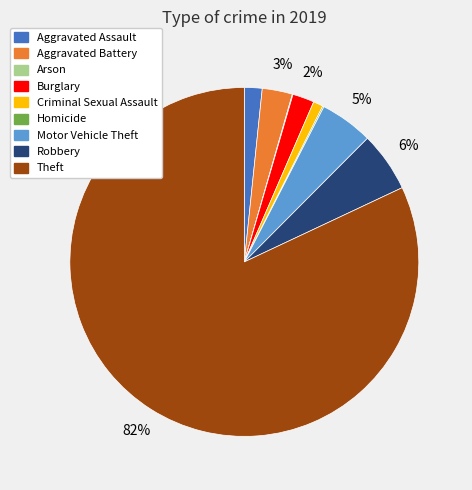

True or false: Robbery accounts for 15% of the total.

False